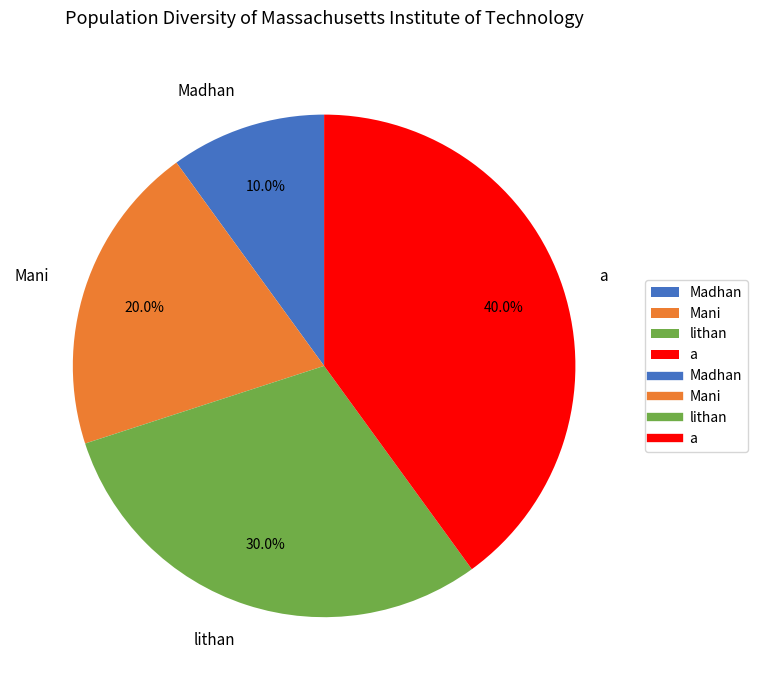

The Mani slice represents 20% of the pie. True or false?

True